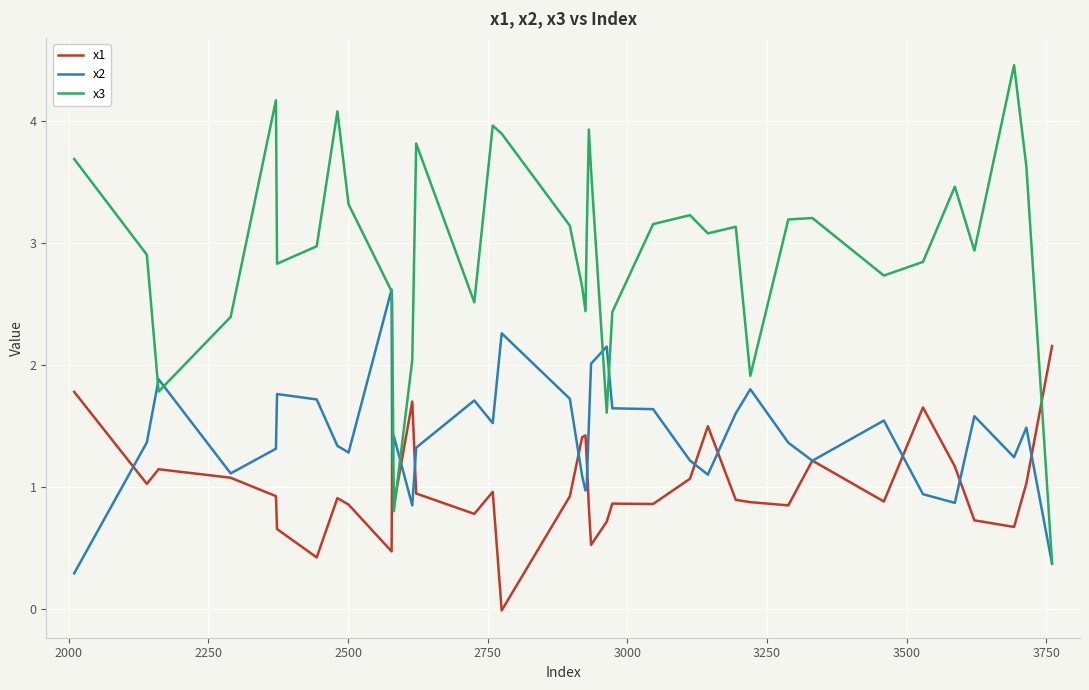

In x2, how many points are higher than both neighbors (excluding endpoints)?

11